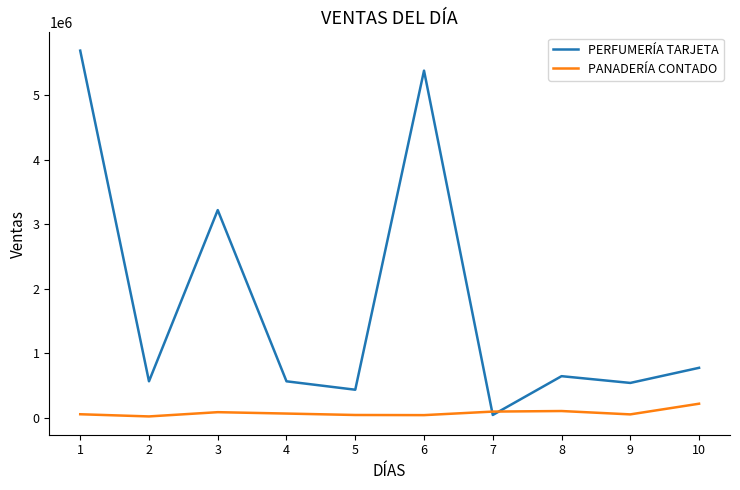

At 4, list the series in order from smallest to largest.

PANADERÍA CONTADO, PERFUMERÍA TARJETA